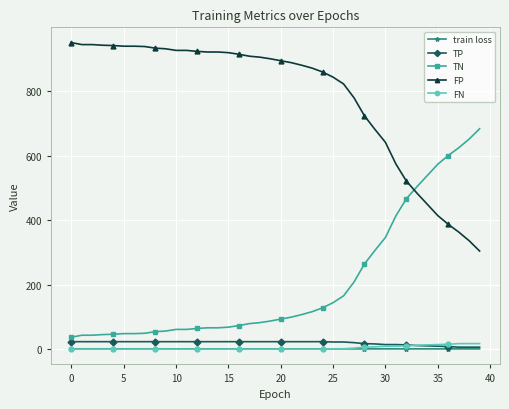

At how many categories does at least one series exceed 276?

40